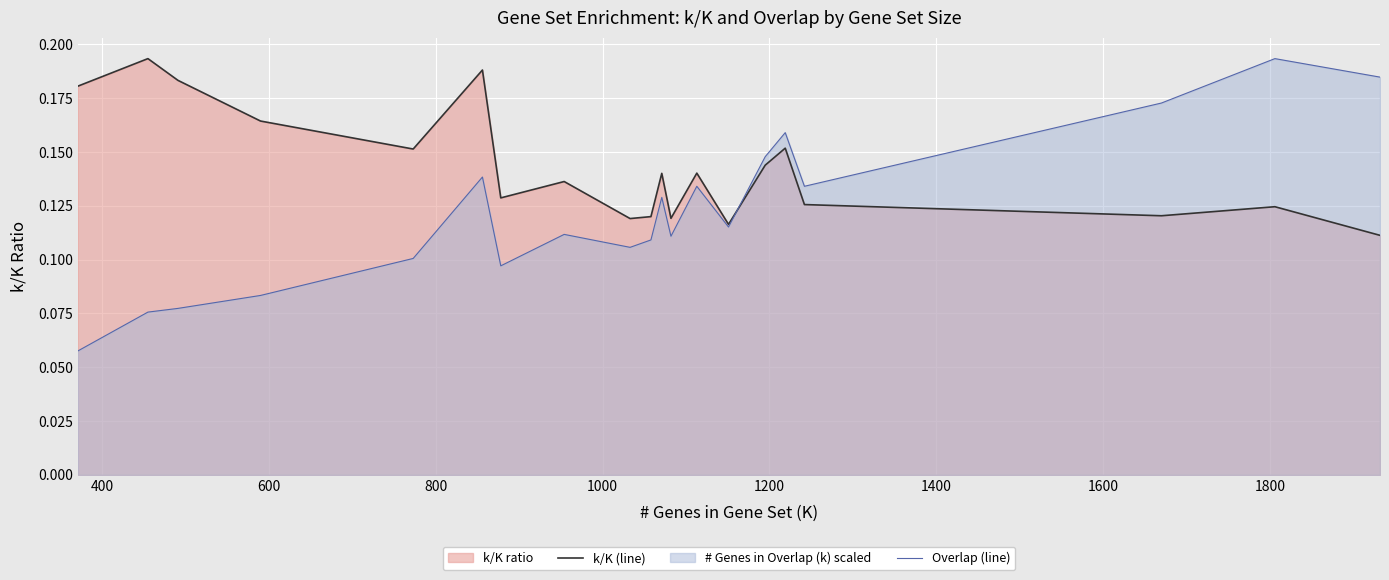

How many Overlap (line) values are between 0 and 1?

20